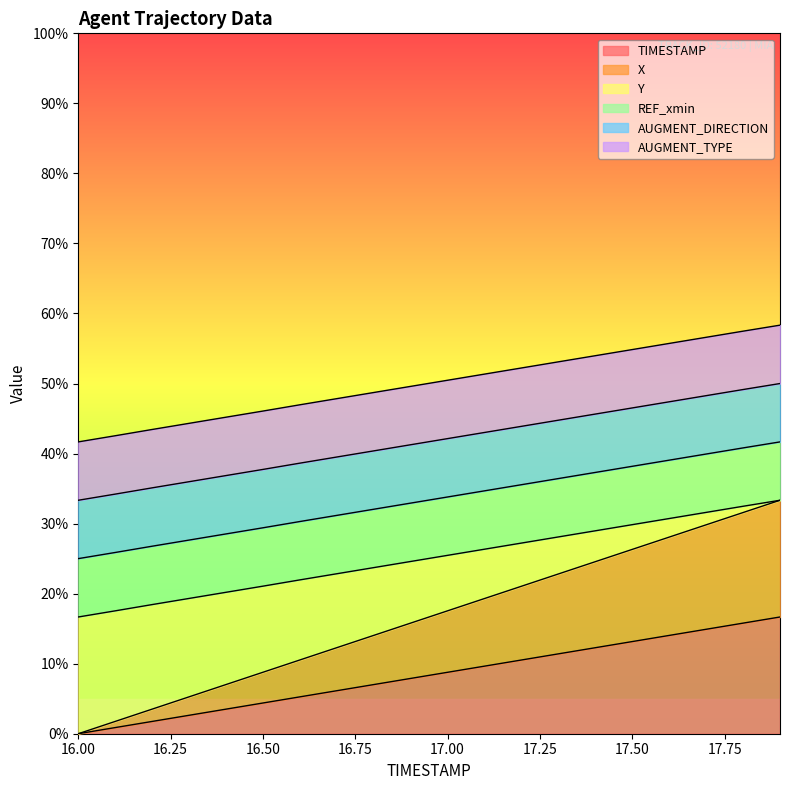

How many lines are shown in the chart?

6